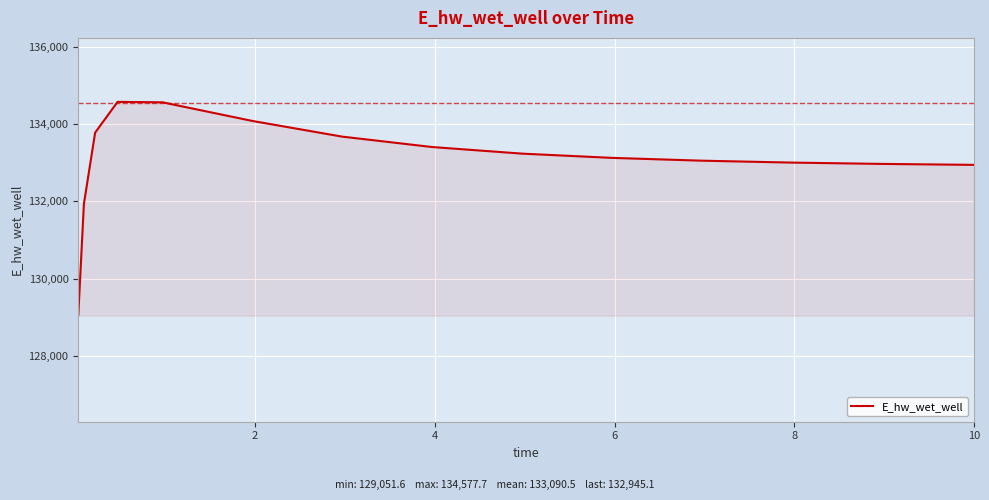

What is the minimum value shown in the chart?

129051.6